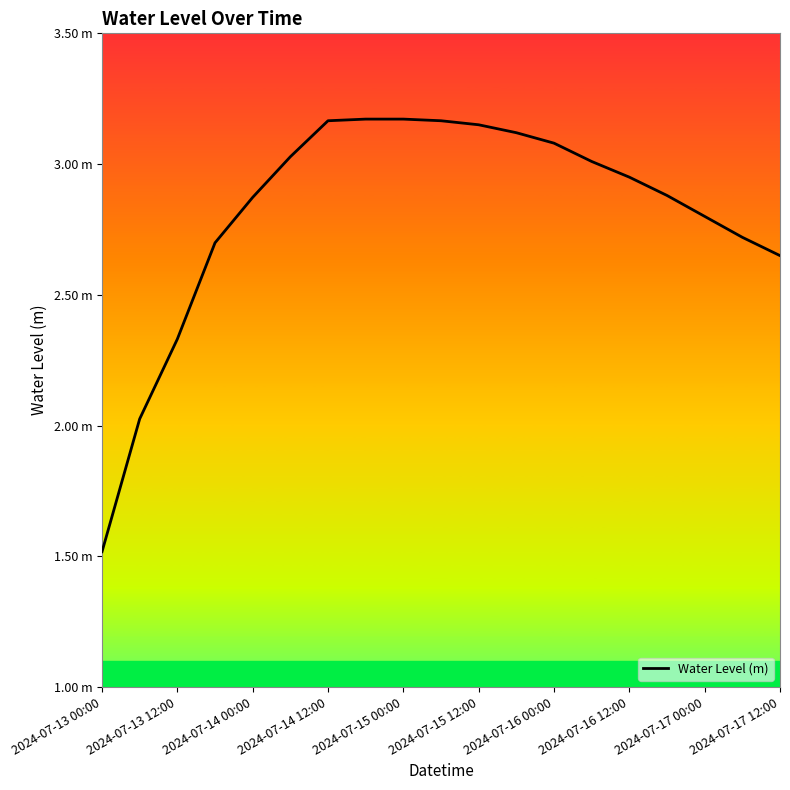

Does the chart display data point markers on the line(s)?

No